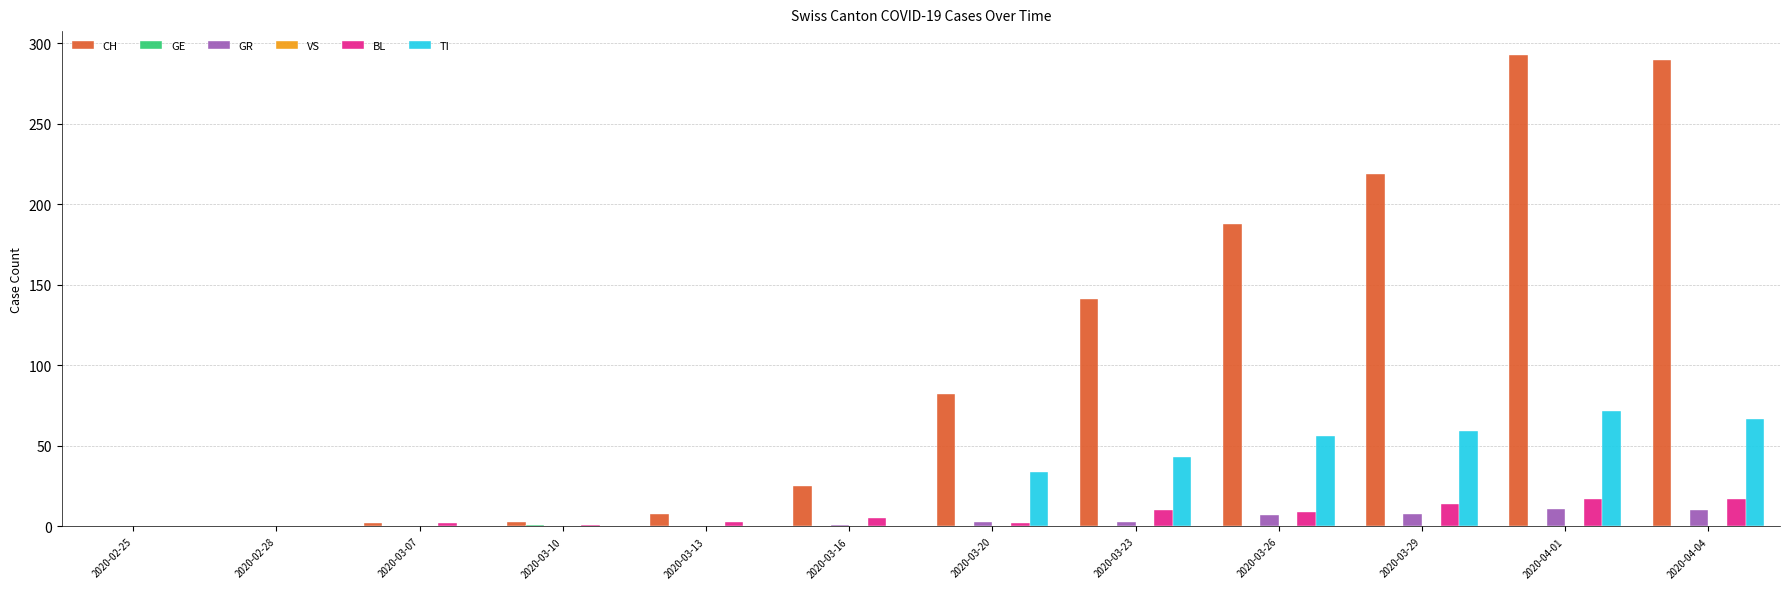

Which series has the largest total across all categories?

CH